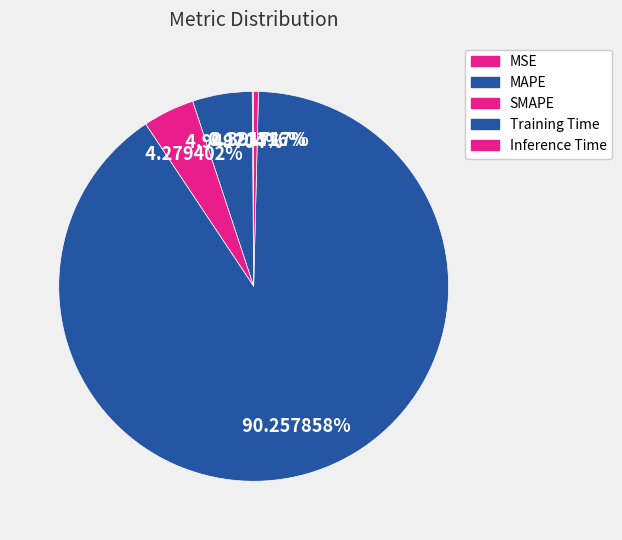

To the nearest percent, what is the average slice percentage?

20%